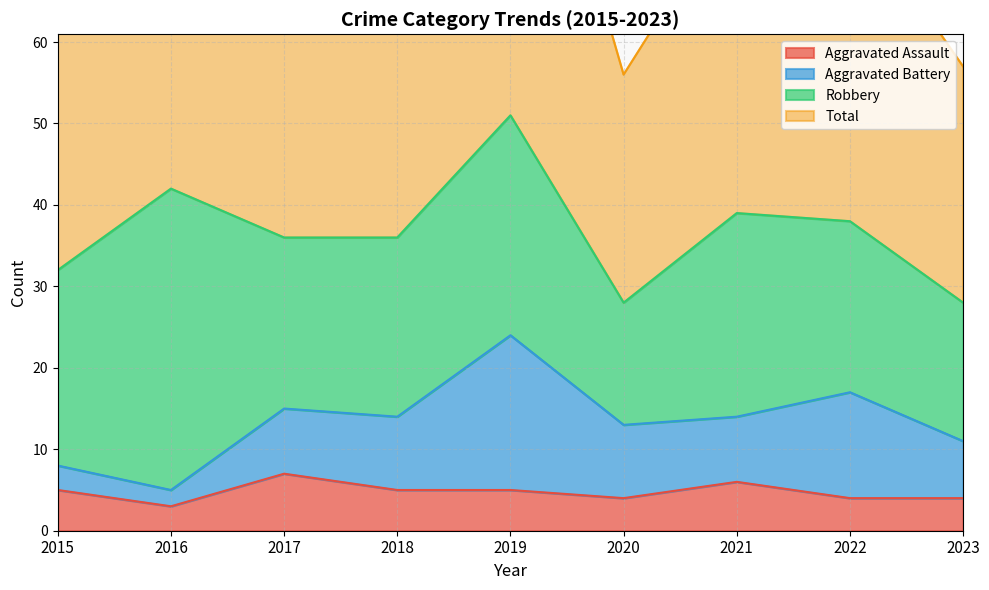

The Aggravated Assault series shows 2 at 2015. True or false?

False